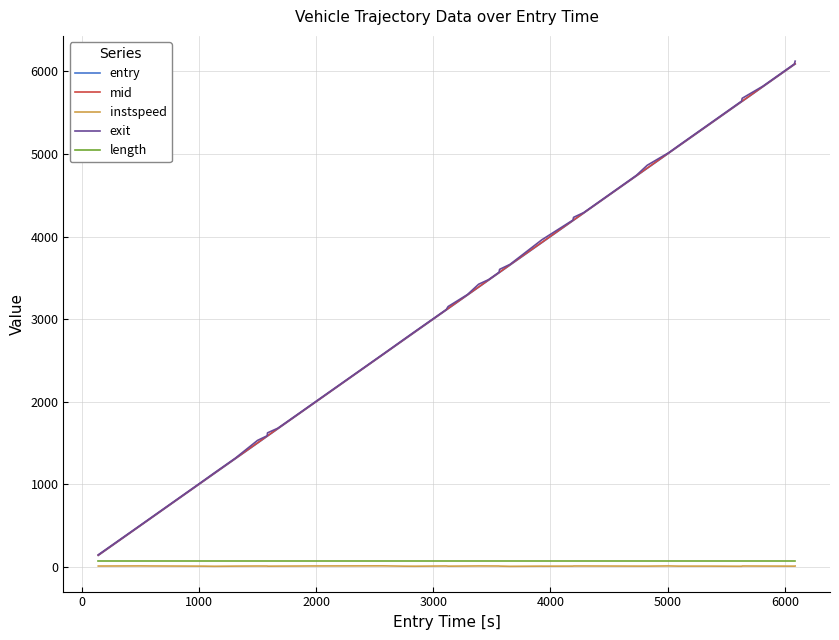

Which series has the largest range (max minus min)?

exit